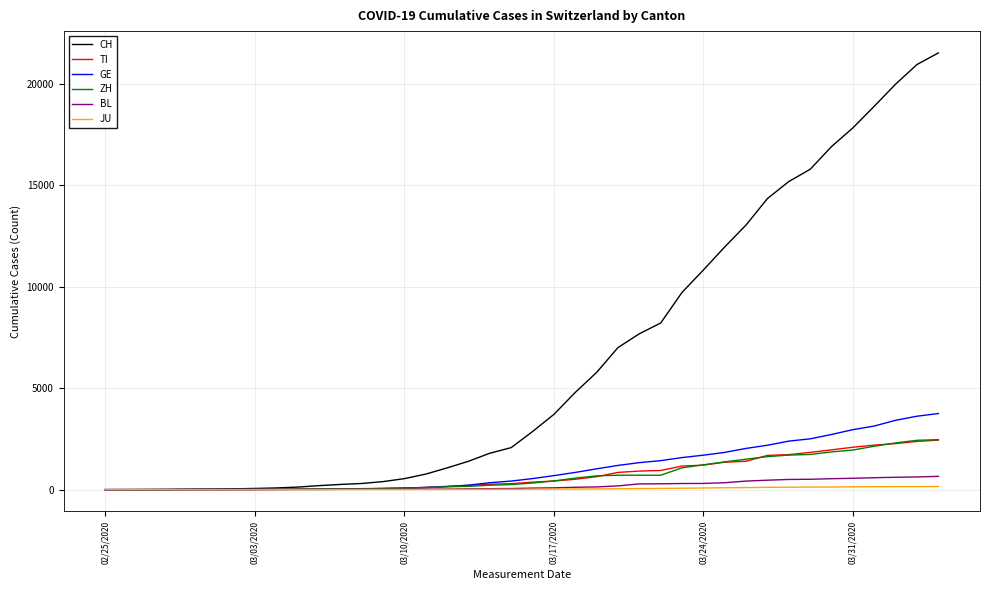

What is the highest value of the GE series?

3753